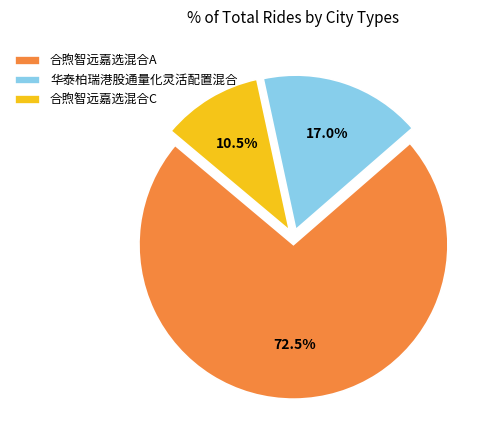

Which category has the smallest portion of the pie?

合煦智远嘉选混合C